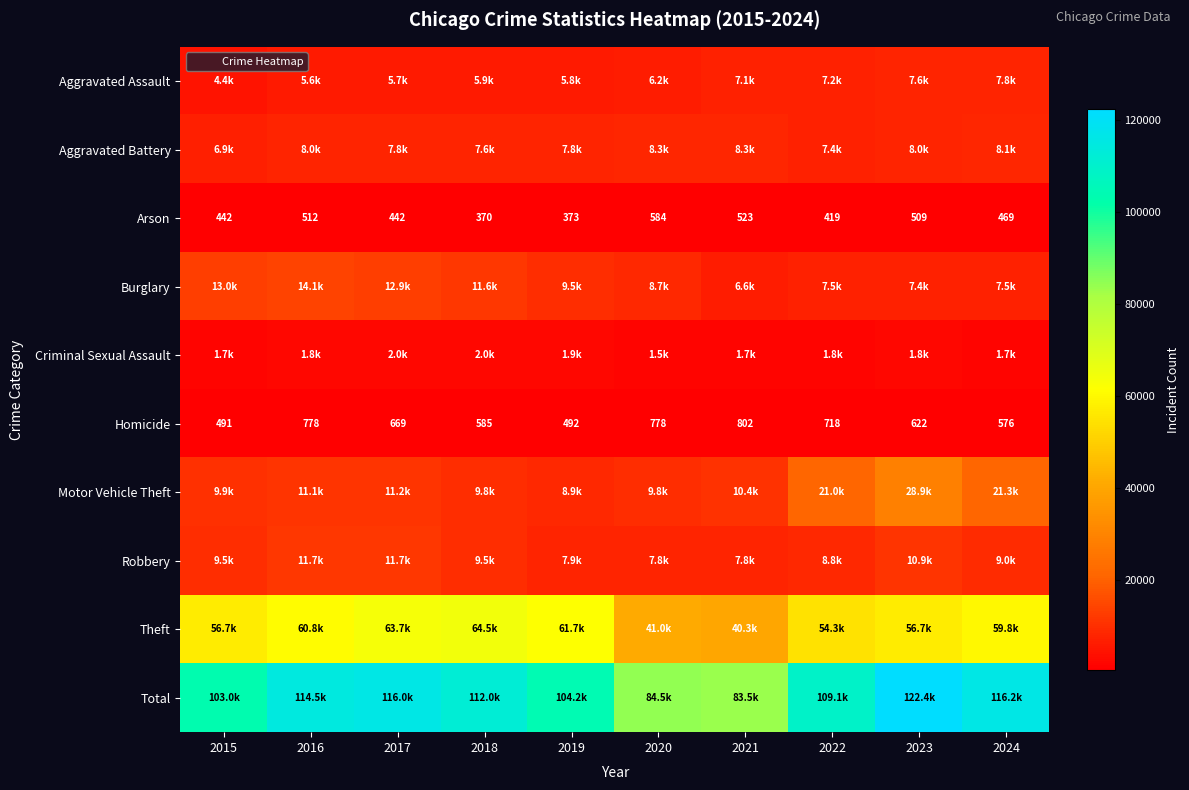

At which category is the sum across all series the highest?

2023